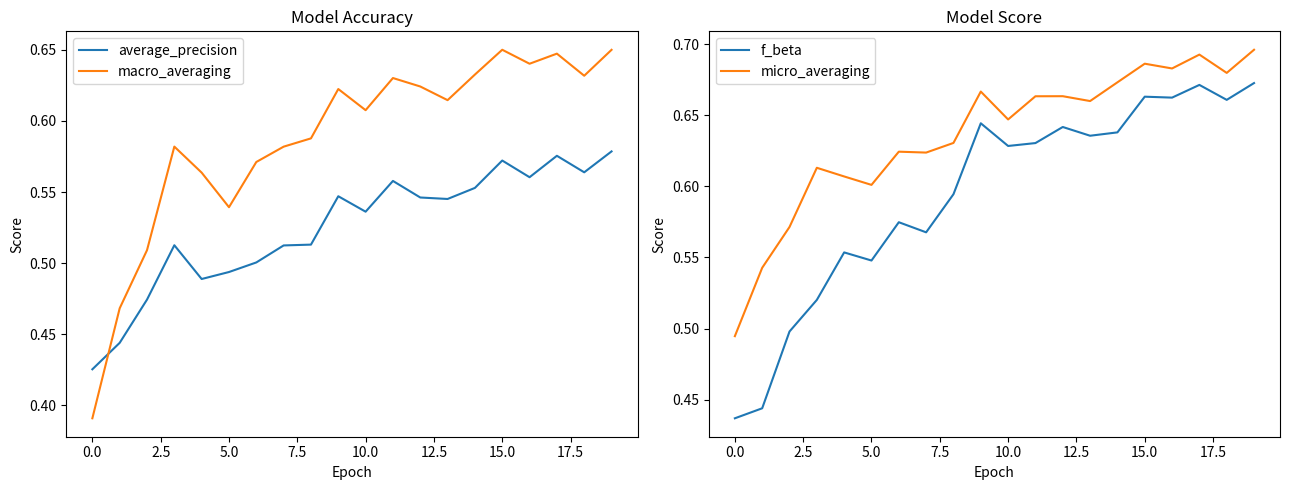

At which category is the sum across all series the highest?

19